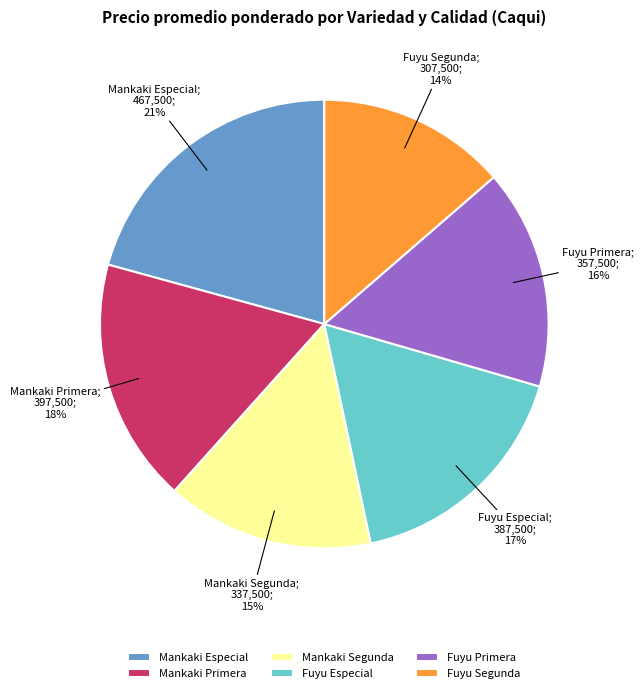

Which slice is the smallest?

Fuyu Segunda